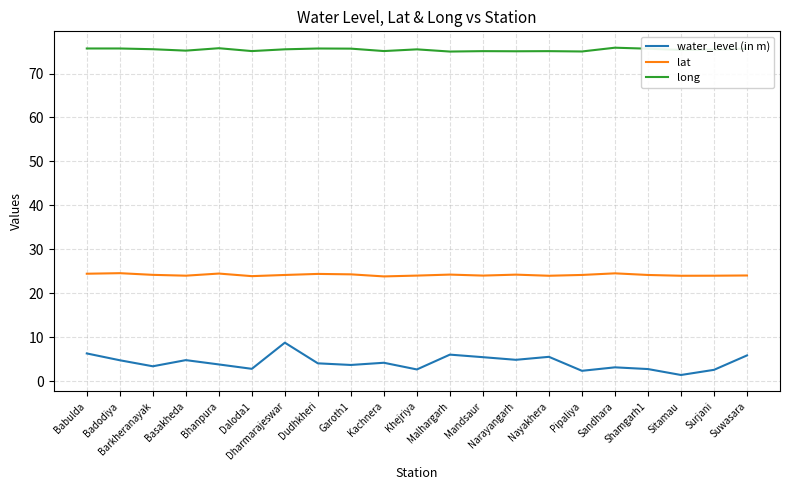

Which series has the largest total across all categories?

long